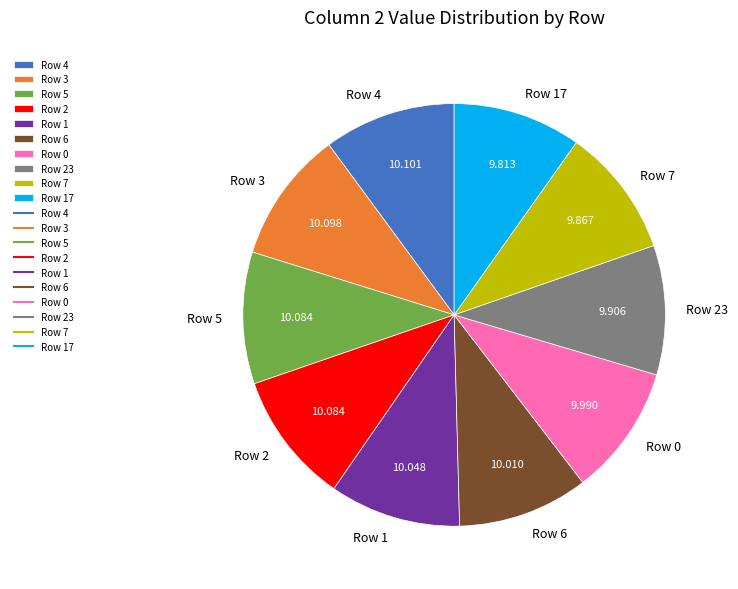

Do Row 23 and Row 5 together represent more than half of the pie?

No